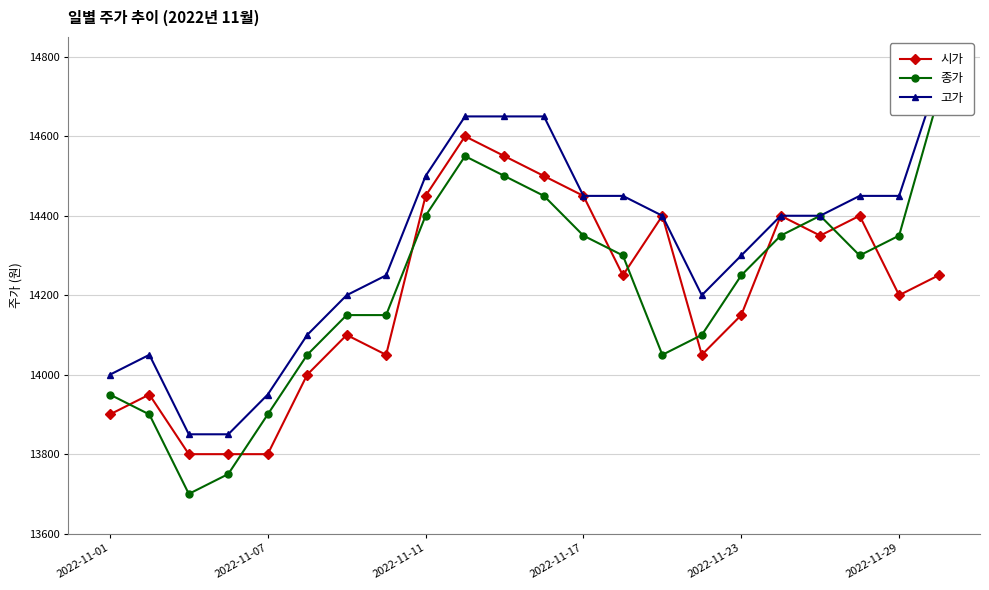

What is the maximum value shown in the chart?

14750